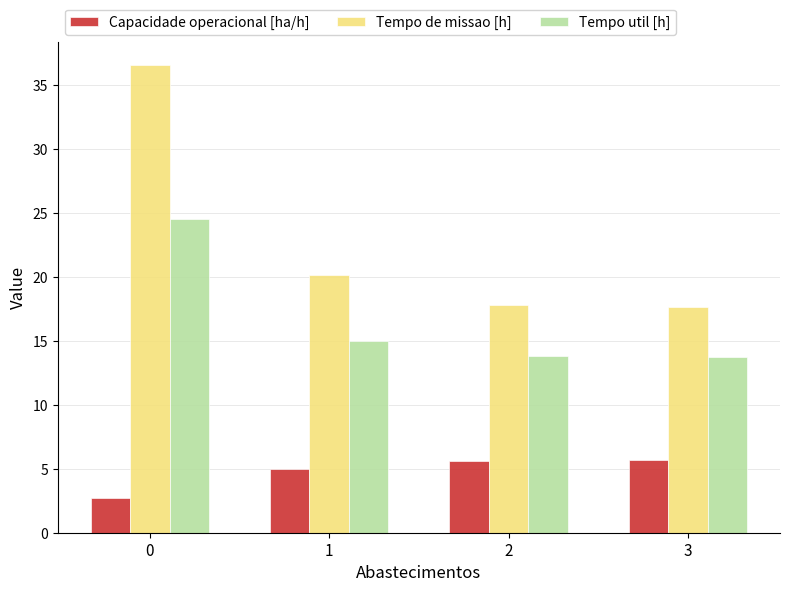

What is the greatest value displayed?

36.6